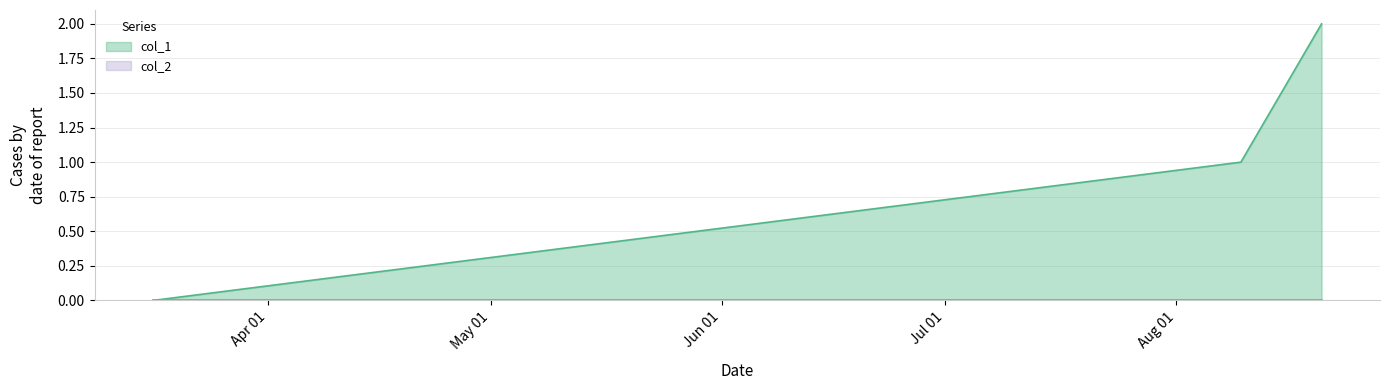

The value at 1565367669 is 2. True or false?

False